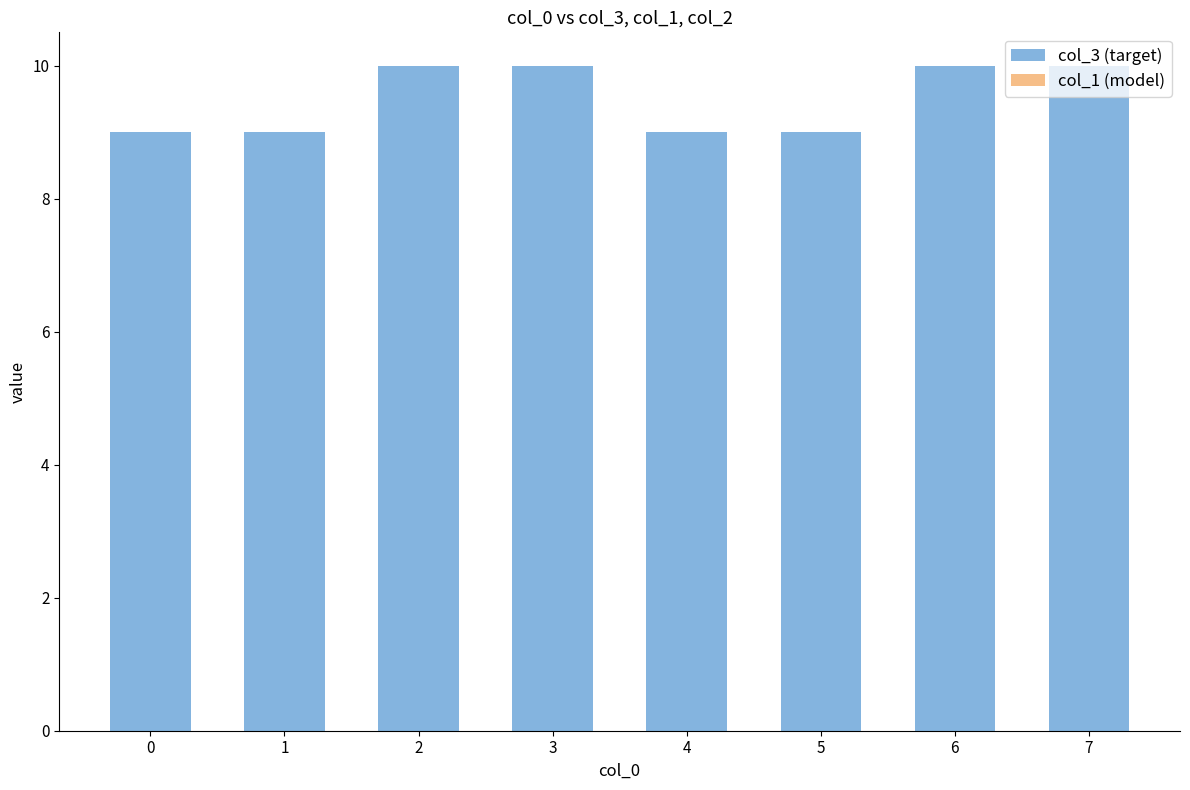

What is the greatest value displayed?

10